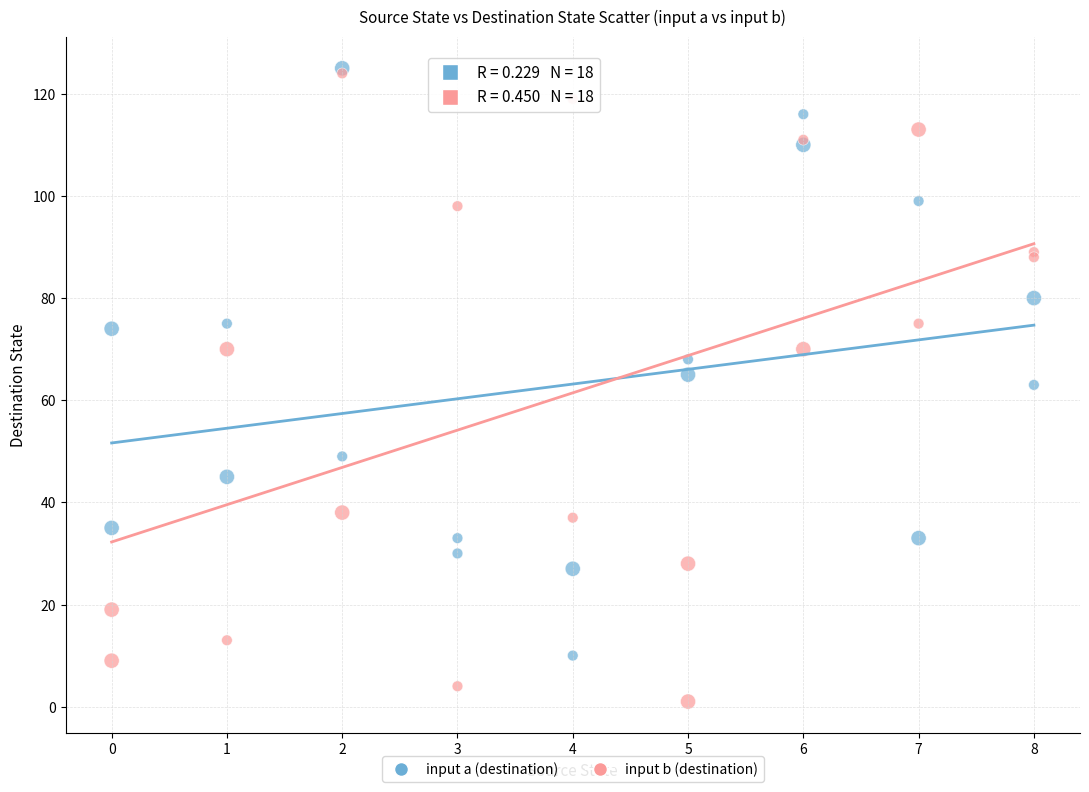

What are all the series names shown in the legend?

input a (destination), input b (destination)